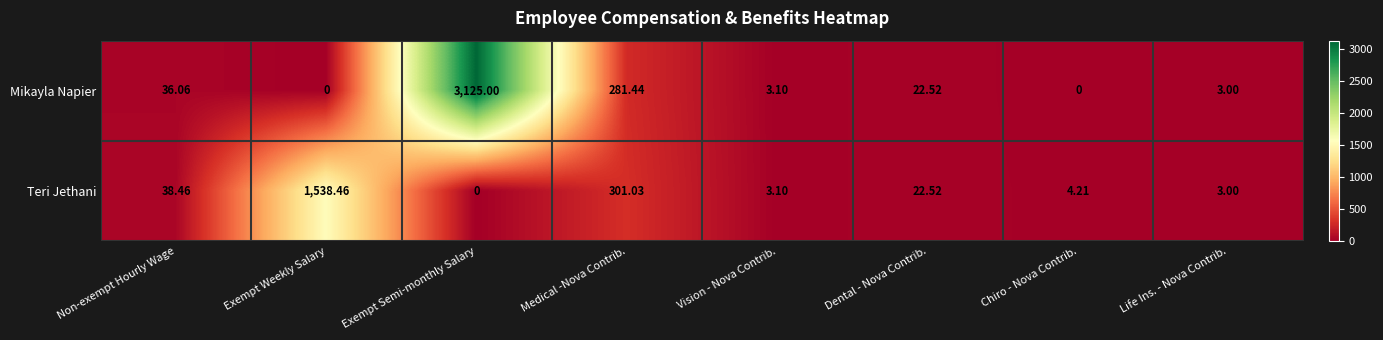

At which category does the chart reach its peak across all series?

Exempt Semi-monthly Salary